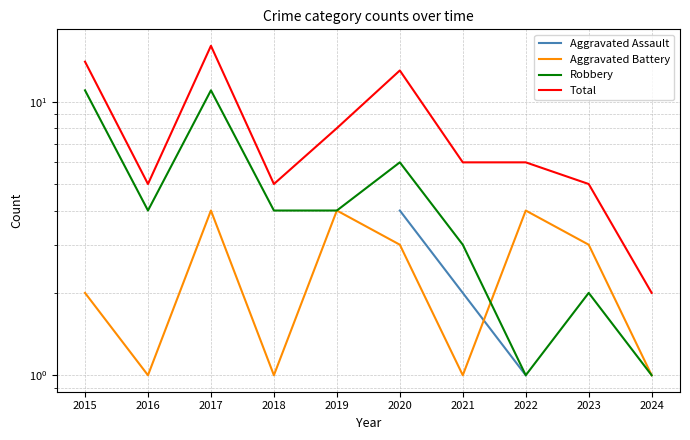

At 2018, list the series in order from smallest to largest.

Aggravated Assault, Aggravated Battery, Robbery, Total